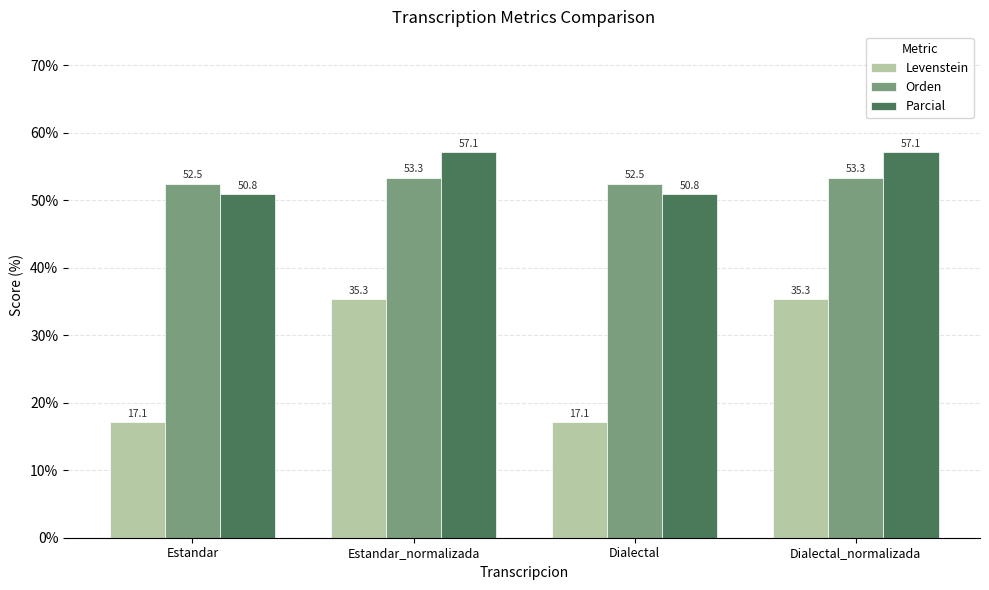

What is the sum of all Orden values?

211.6